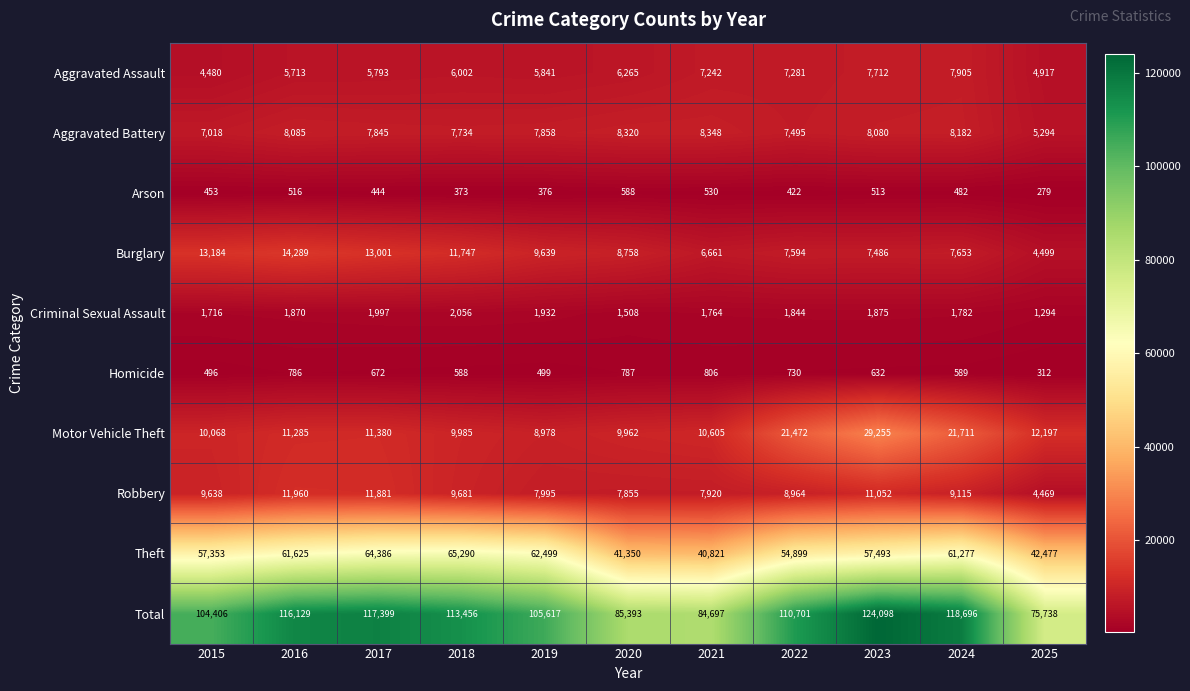

What is the sum of all Homicide values?

6897